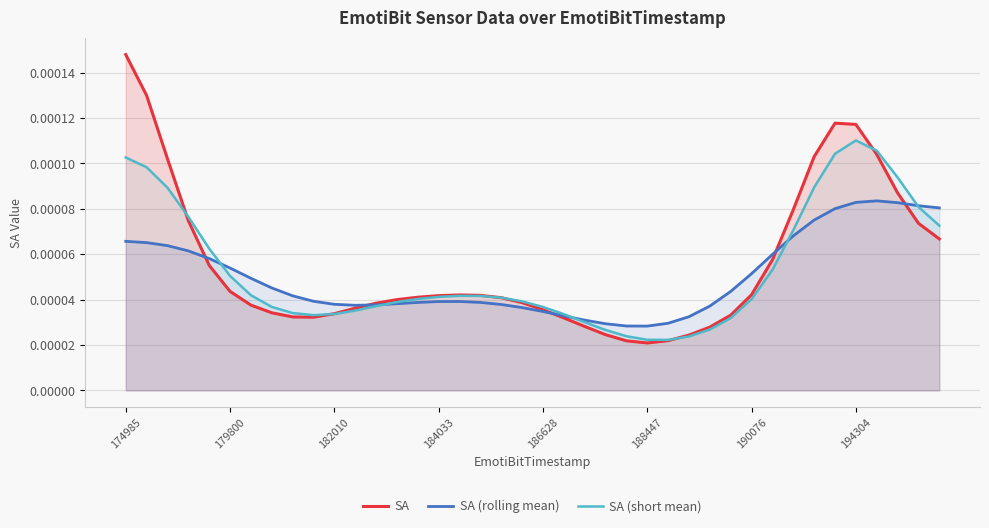

What position from the left is 188447?

26